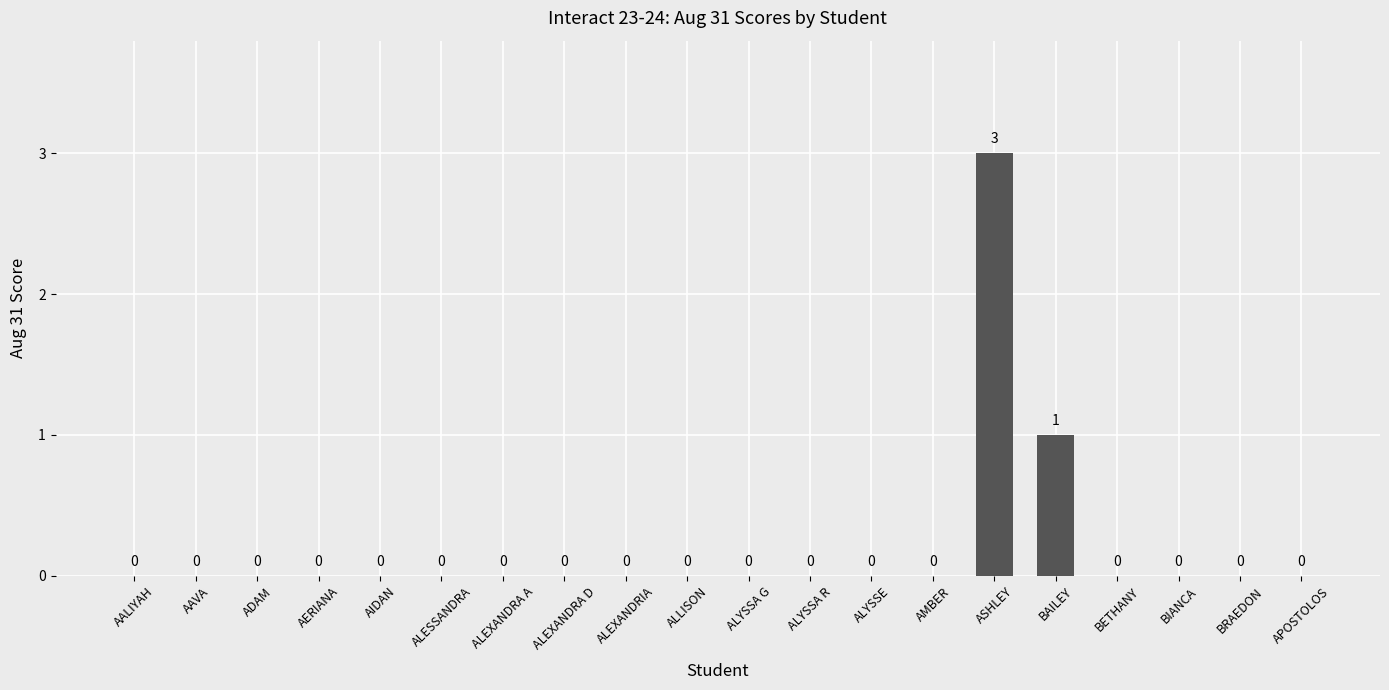

Reading right to left, what are all the values shown in this chart?

APOSTOLOS=0	BRAEDON=0	BIANCA=0	BETHANY=0	BAILEY=1	ASHLEY=3	AMBER=0	ALYSSE=0	ALYSSA R=0	ALYSSA G=0	ALLISON=0	ALEXANDRIA=0	ALEXANDRA D=0	ALEXANDRA A=0	ALESSANDRA=0	AIDAN=0	AERIANA=0	ADAM=0	AAVA=0	AALIYAH=0